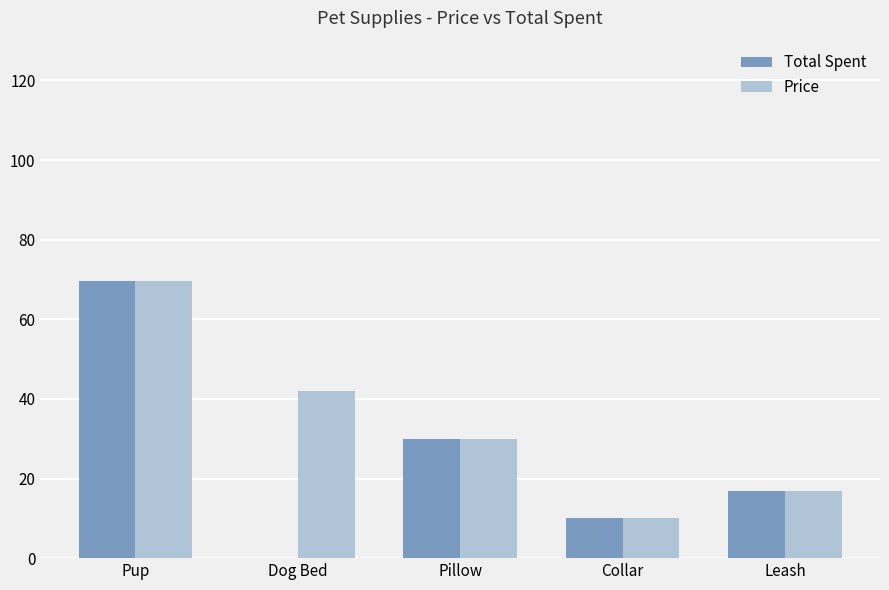

Between Pup and Dog Bed, which series saw the biggest shift?

Total Spent